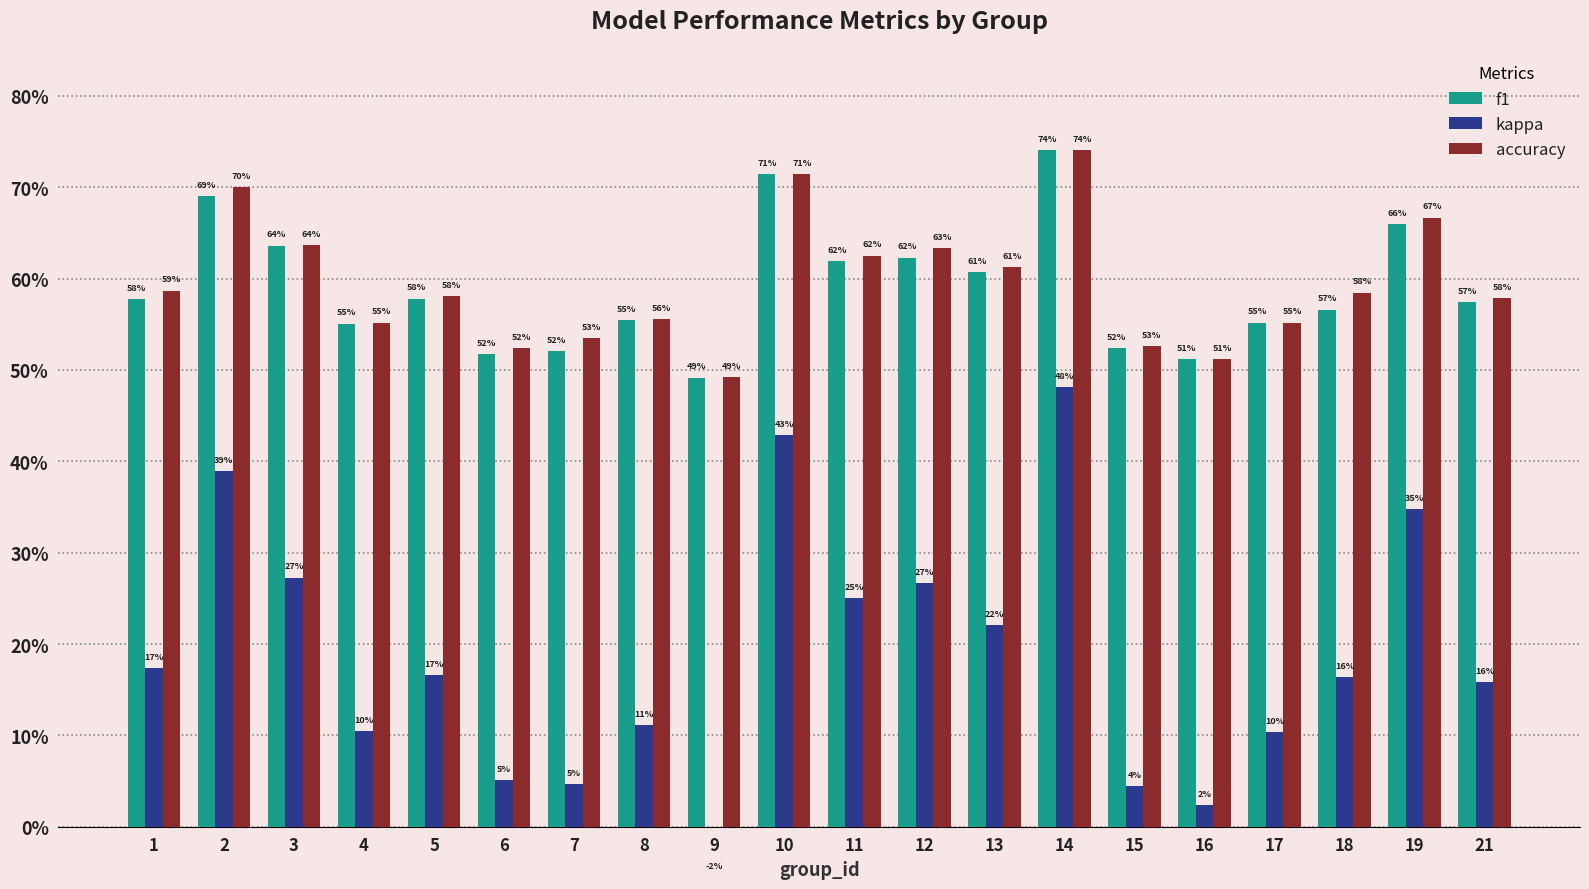

At how many categories does at least one series exceed 0?

20